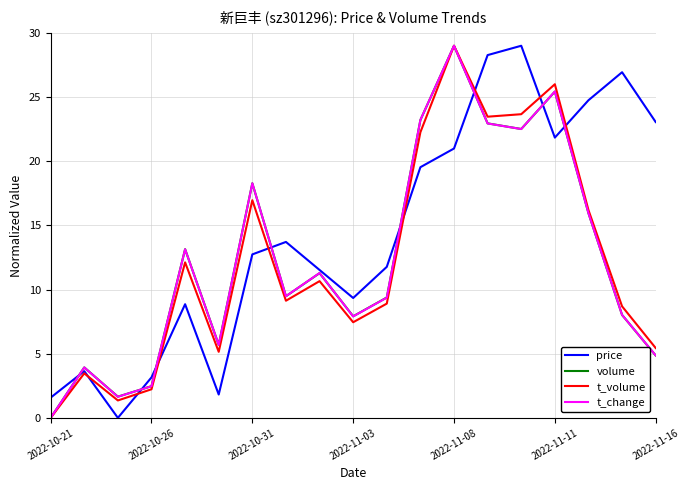

What are all the series names shown in the legend?

price, volume, t_volume, t_change